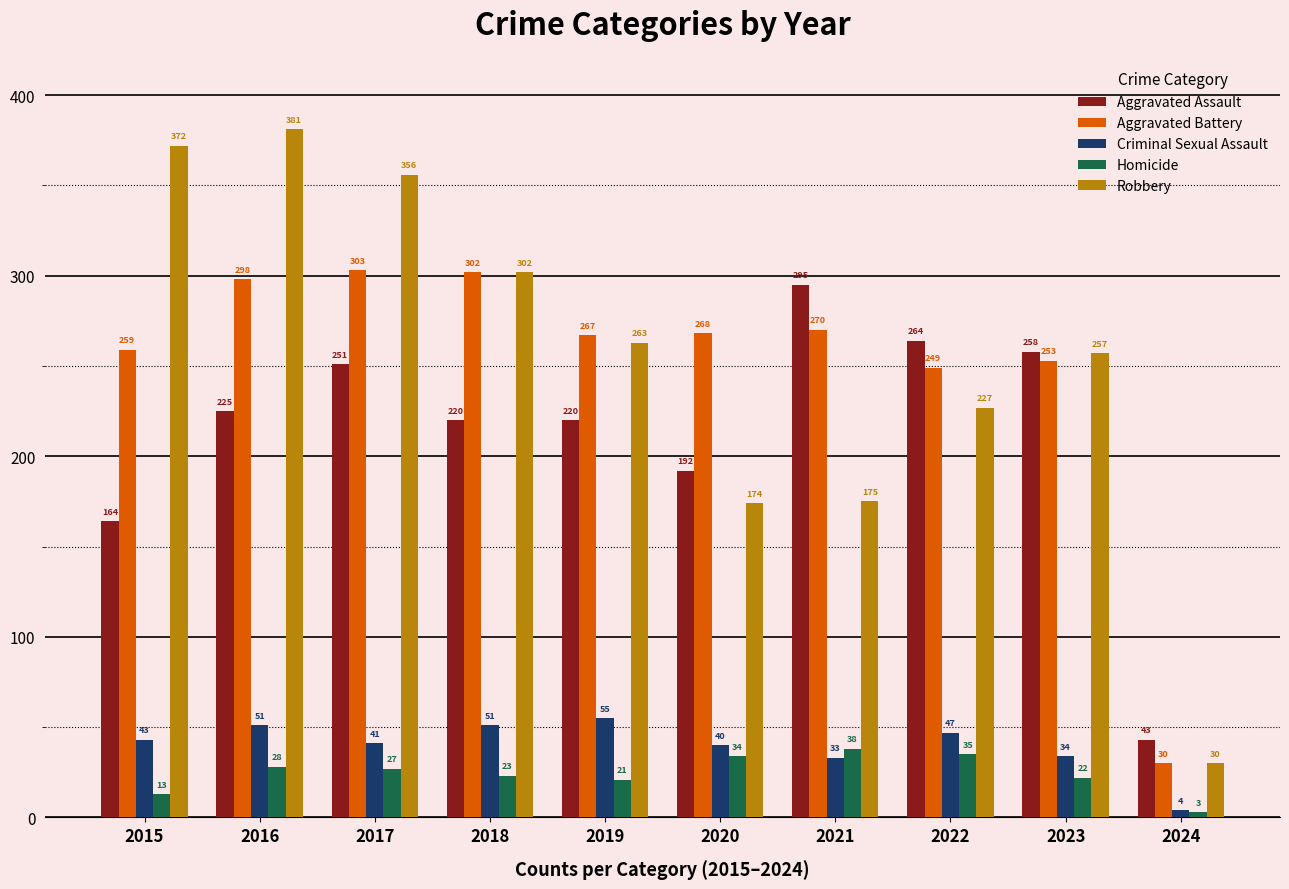

How many distinct data groups are displayed?

5